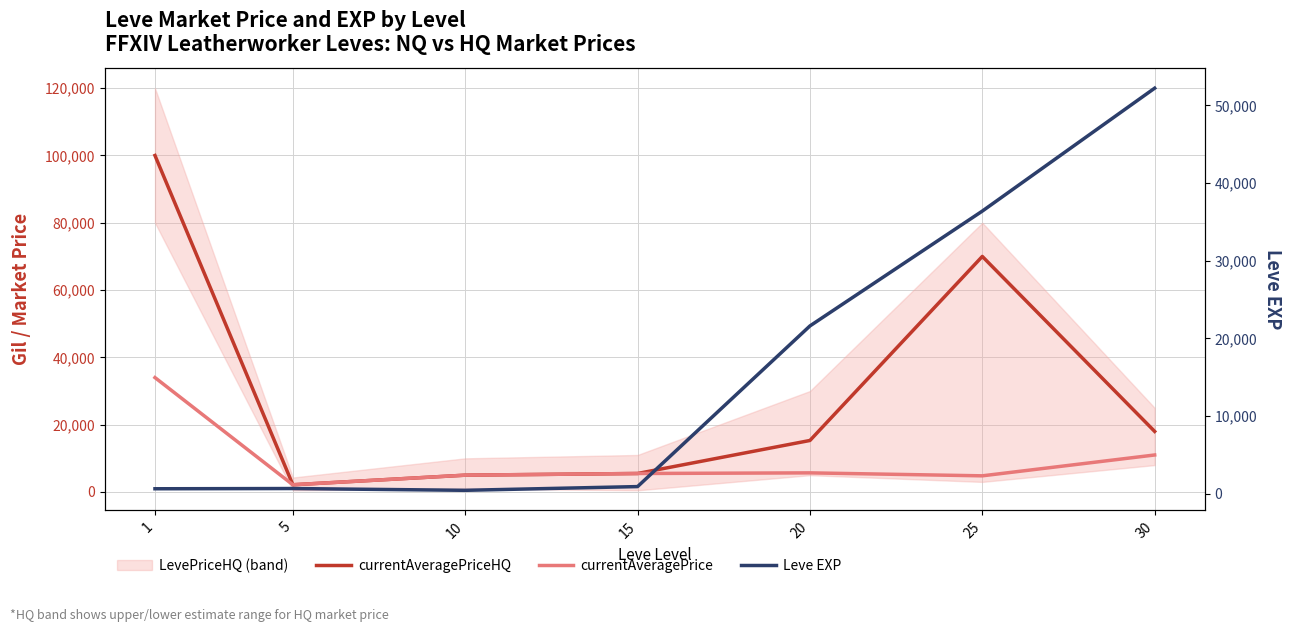

What is the difference between the second highest and minimum values in the Leve EXP series?

35960.0